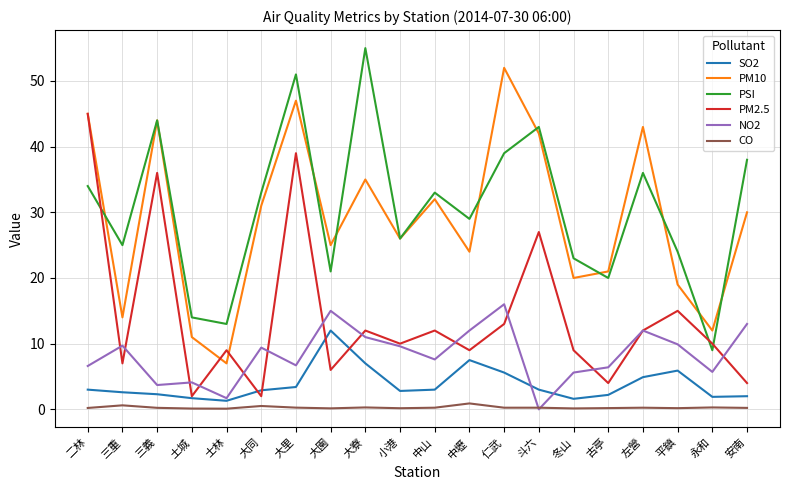

Is this an area chart (filled region under the line)?

No